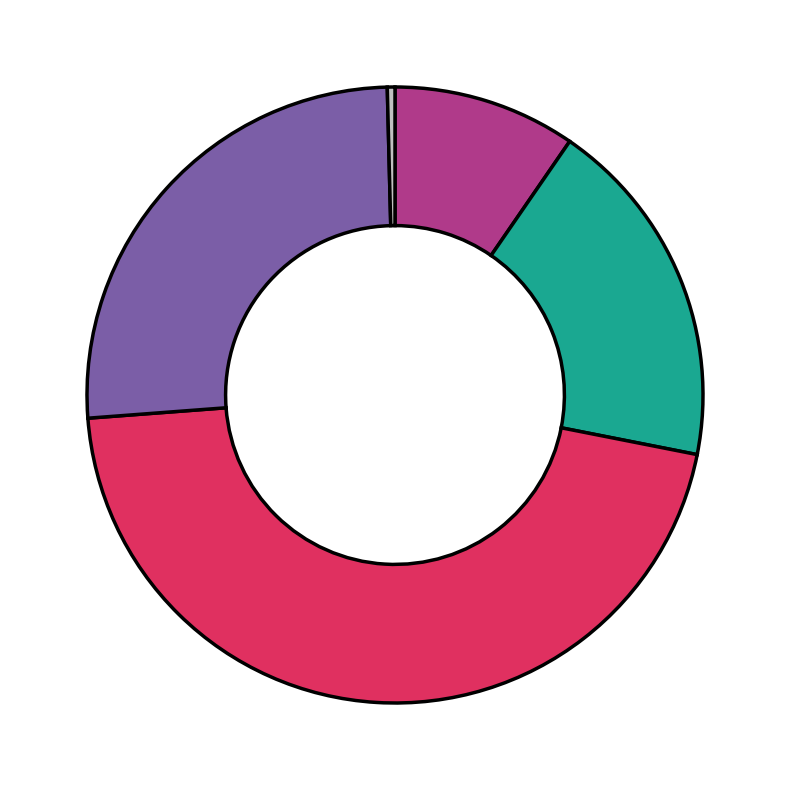

Is there any slice that represents more than half of the pie?

No